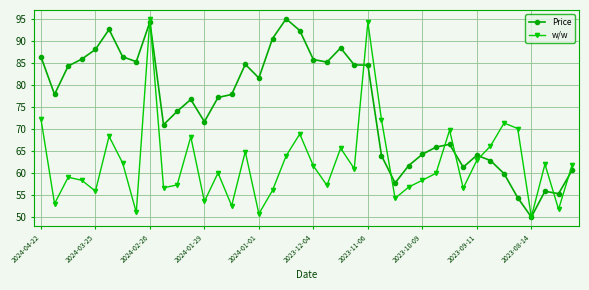

How many data points does each series have?

40